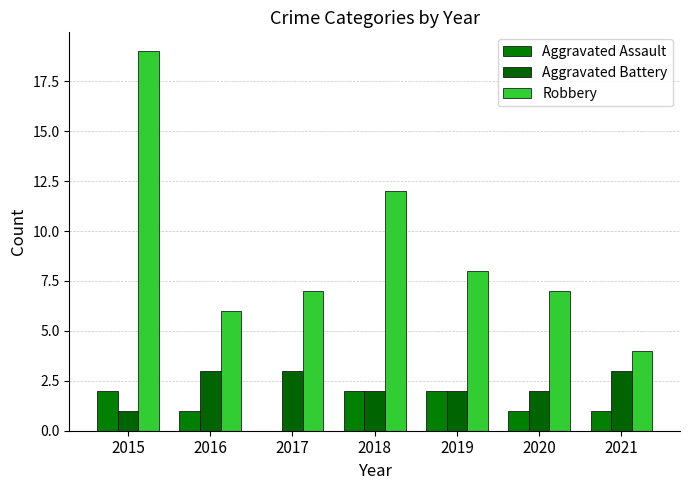

At which label does Robbery first exceed 7?

2015